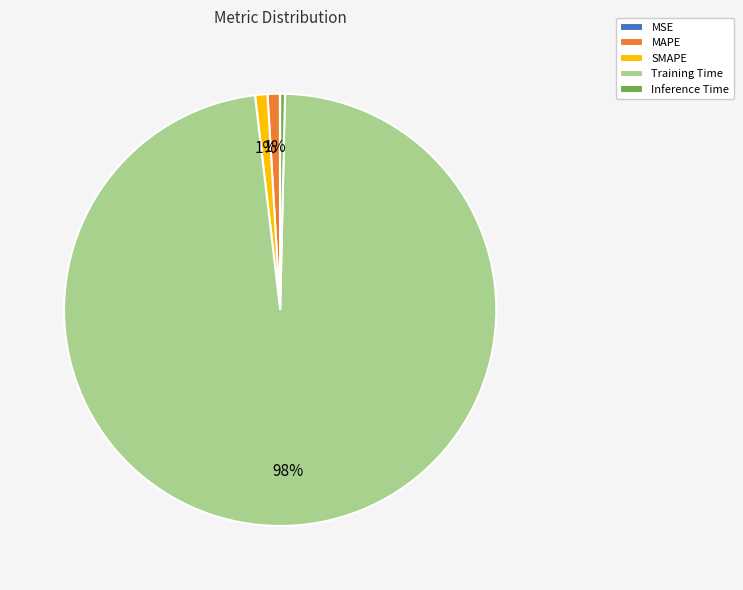

Combined, do Training Time and Inference Time account for over 50%?

Yes